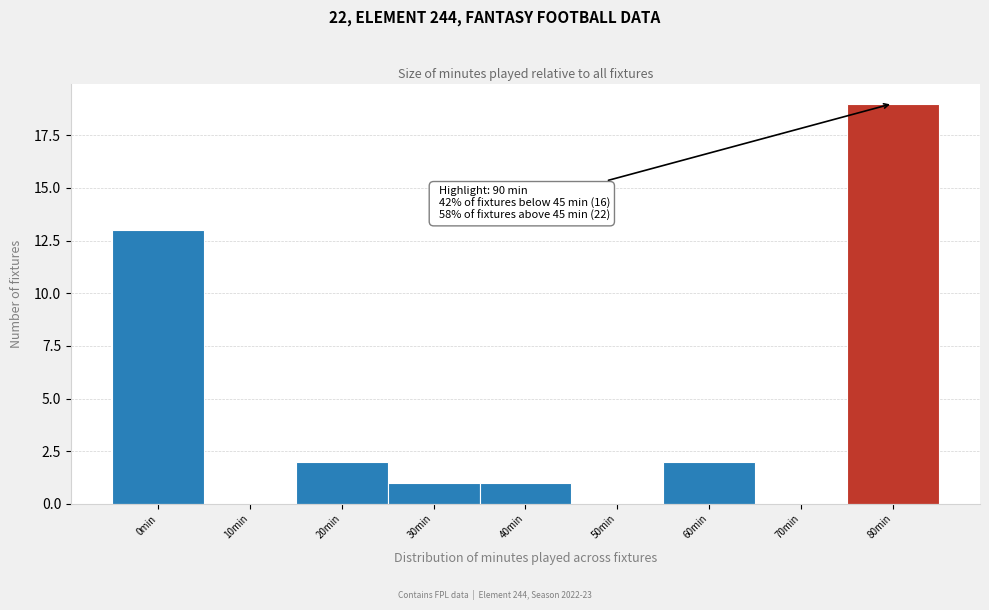

Reading left to right, transcribe all the data shown in this chart.

0min=13	10min=0	20min=2	30min=1	40min=1	50min=0	60min=2	70min=0	80min=19